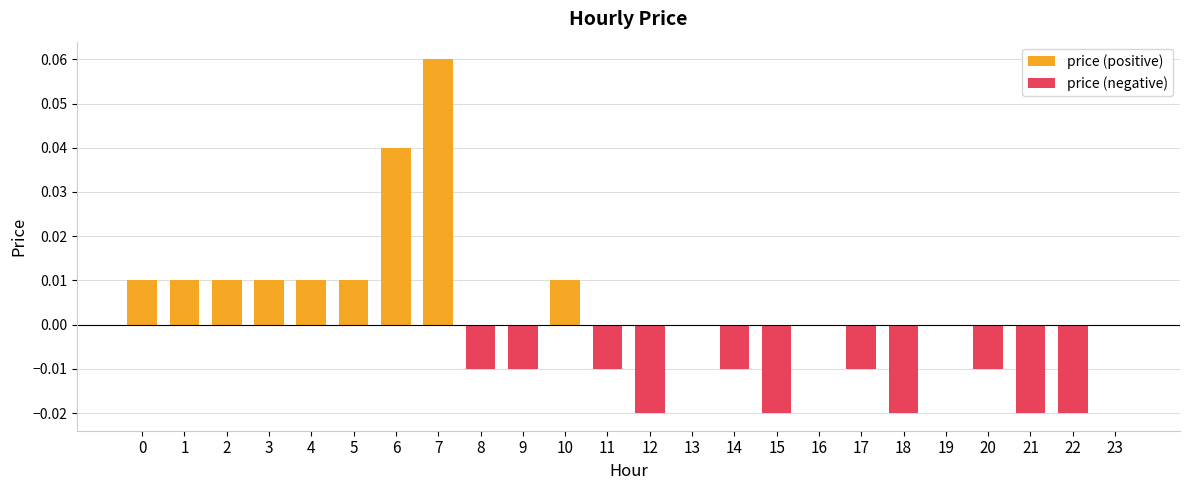

At which label does price (positive) reach its peak?

7